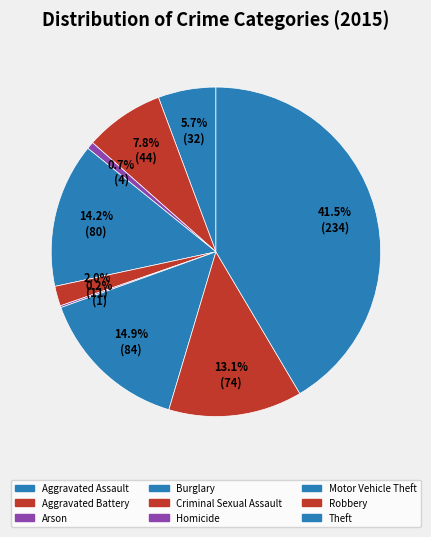

Is it true that Motor Vehicle Theft is 28% of the pie?

False